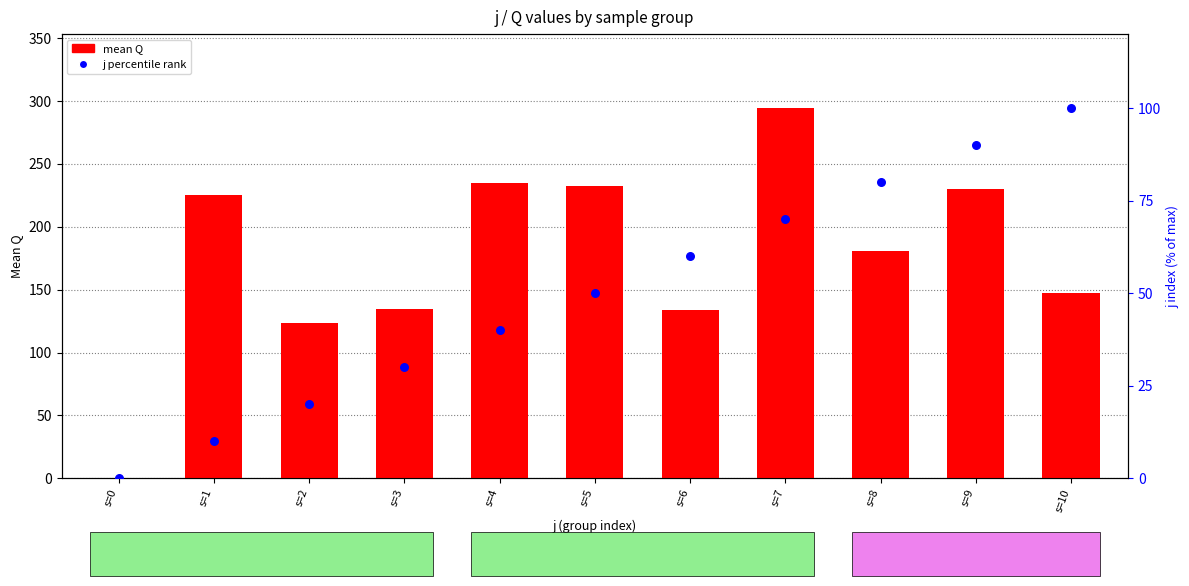

At which category is the sum across all series the highest?

s=7